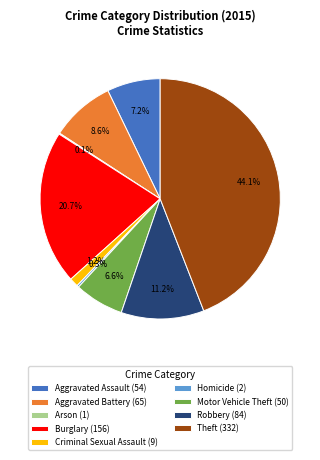

Which category has the biggest portion of the pie?

Theft